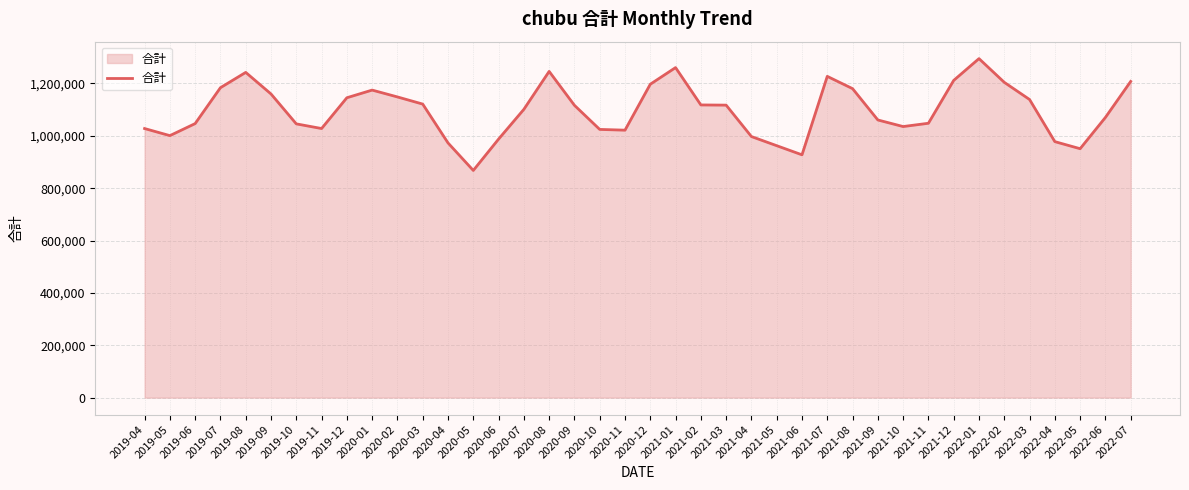

What is the minimum value shown in the chart?

867777